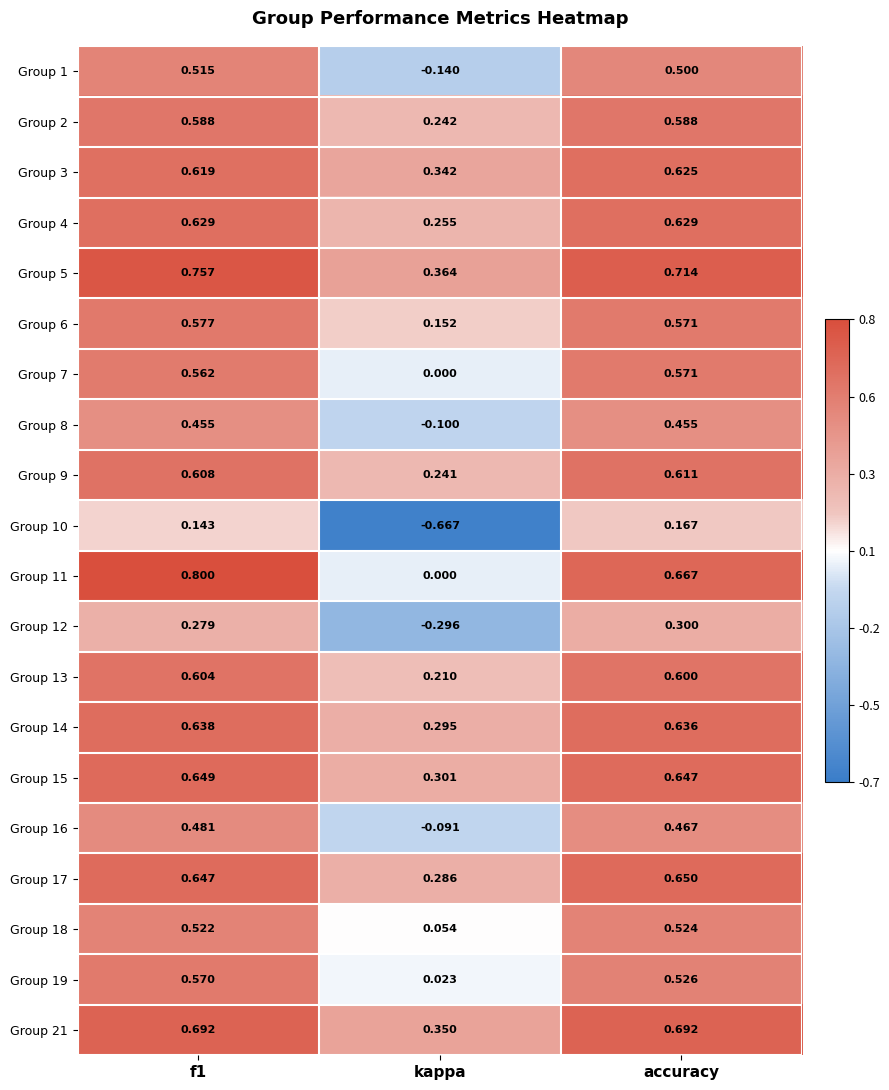

At which category does the chart reach its minimum across all series?

kappa